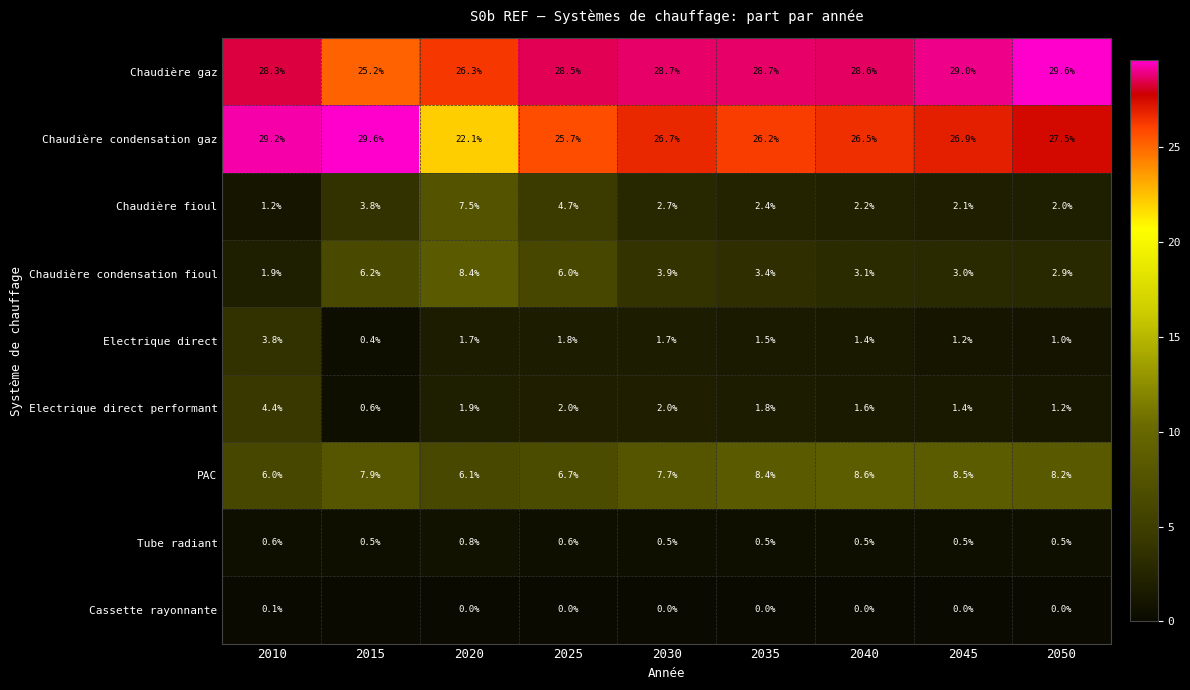

At which category is the sum across all series the highest?

2025